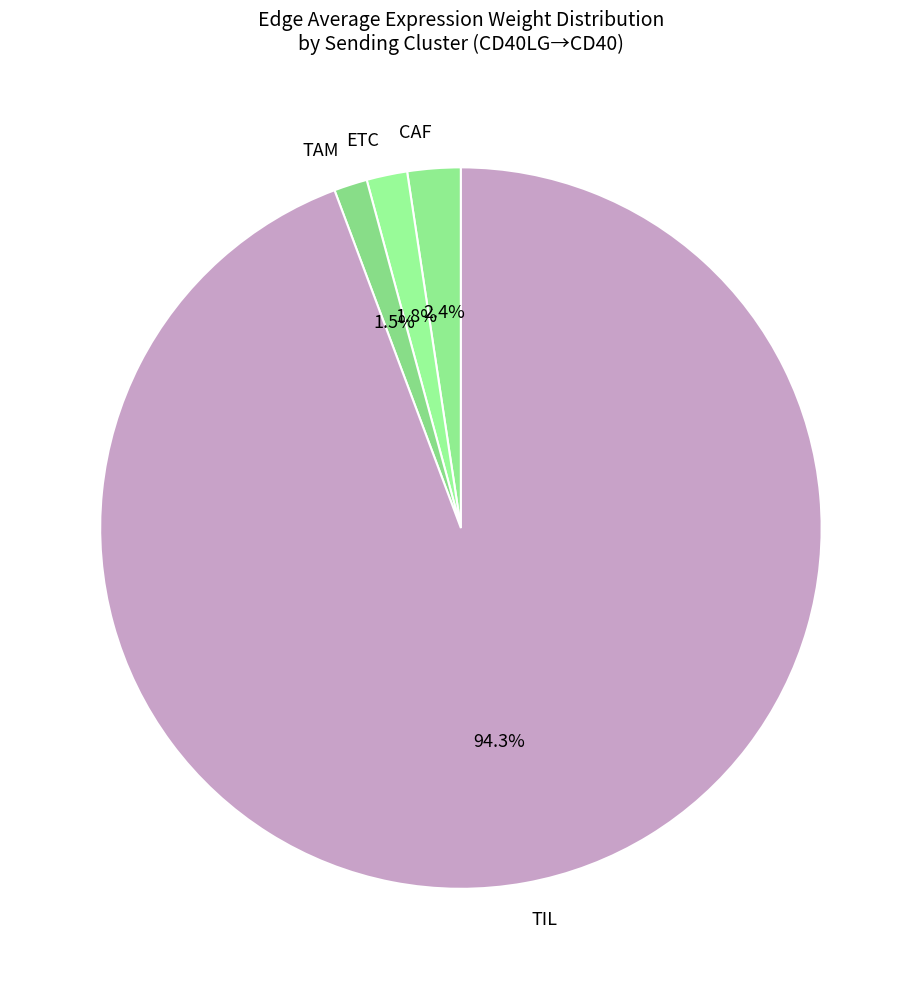

The TIL slice represents 85% of the pie. True or false?

False